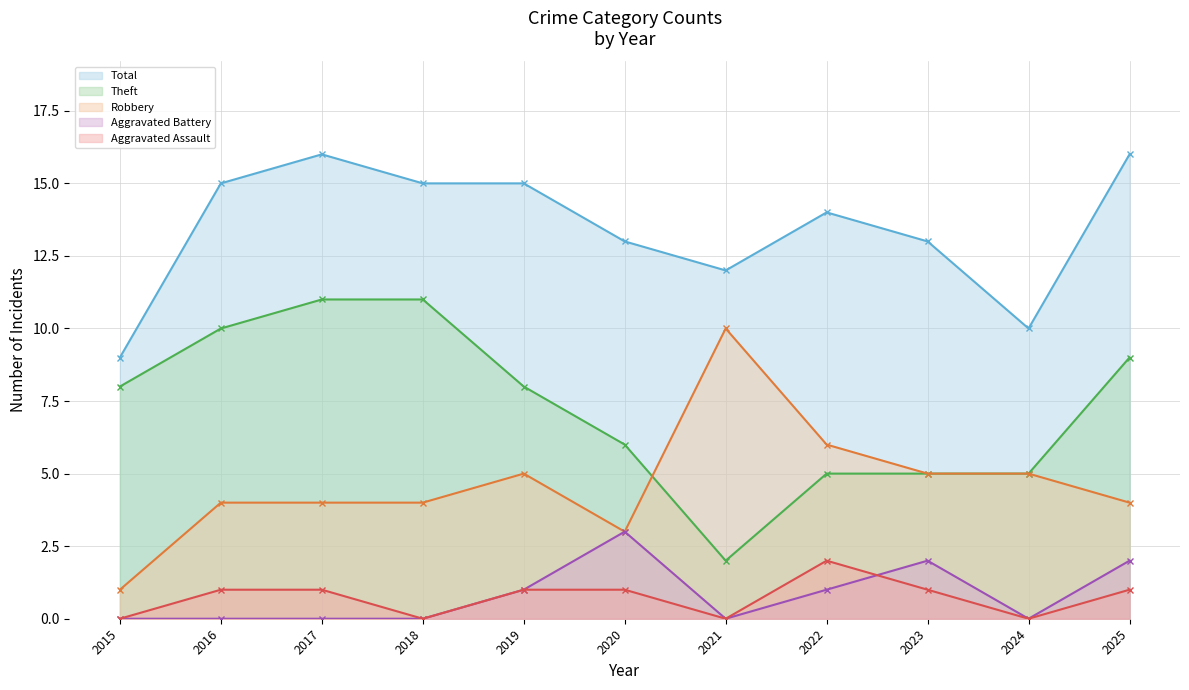

Does the chart display data point markers on the line(s)?

Yes